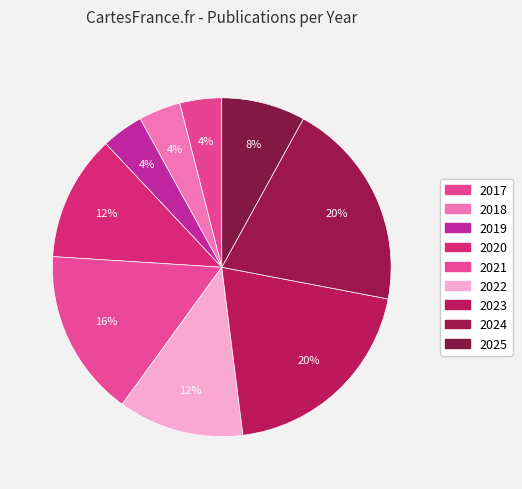

Do 2023 and 2017 together represent more than half of the pie?

No